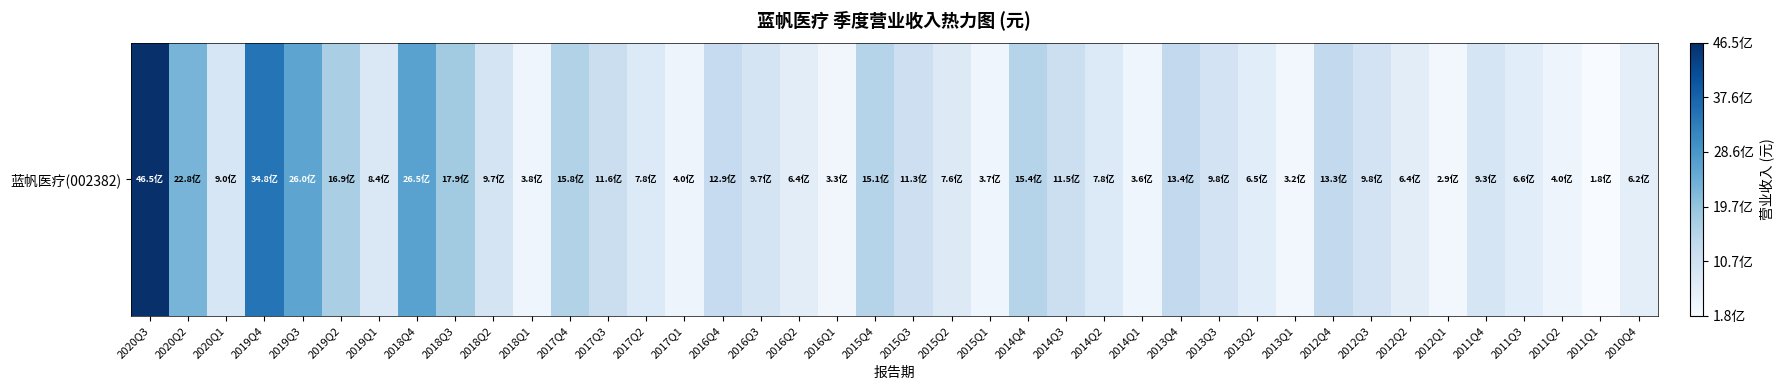

True or false: the data shows 646625666.7 at 2016Q4.

False